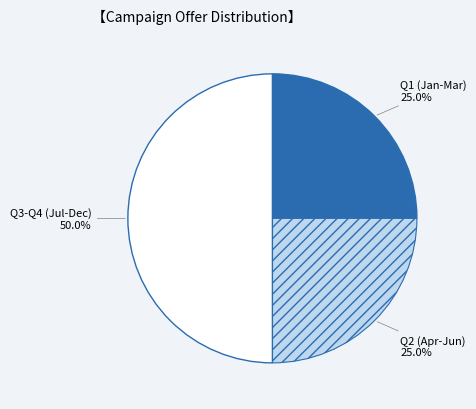

Which has a higher value, Q3-Q4 (Jul-Dec) or Q2 (Apr-Jun)?

Q3-Q4 (Jul-Dec)